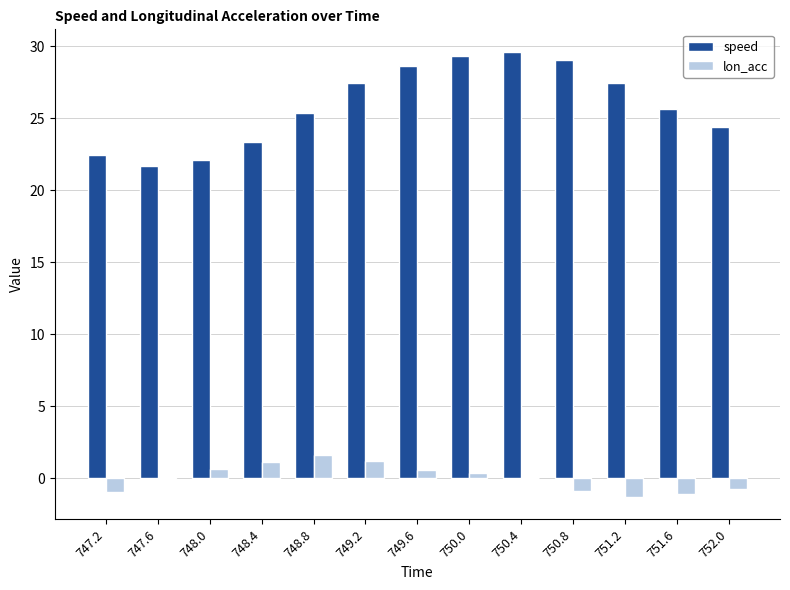

Read the speed value at 748.8.

25.4